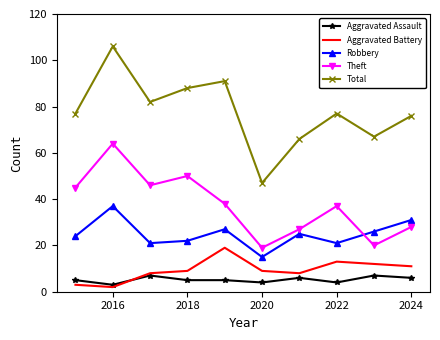

True or false: Total has more than 1 points higher than both neighbors.

True